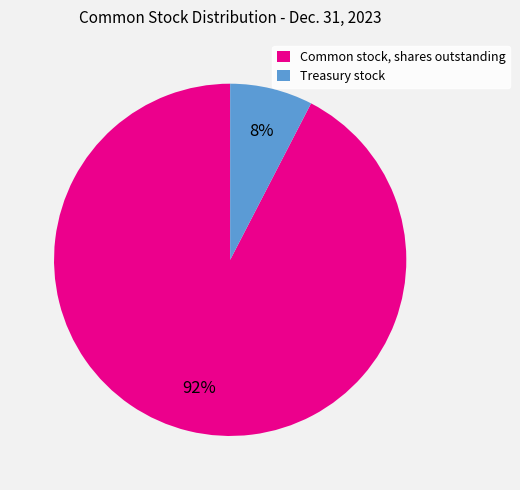

To the nearest percent, what is the combined percentage of Common stock, shares outstanding and Treasury stock?

100%